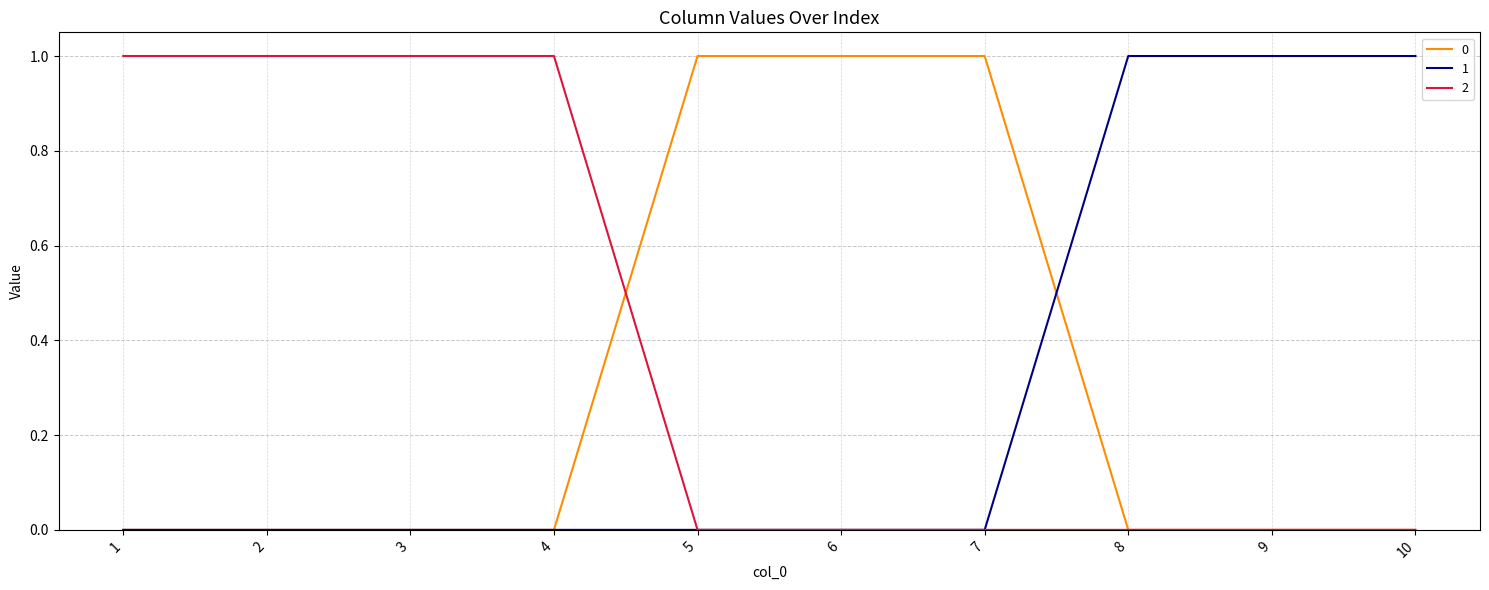

How many 0 values are between 0 and 1?

10